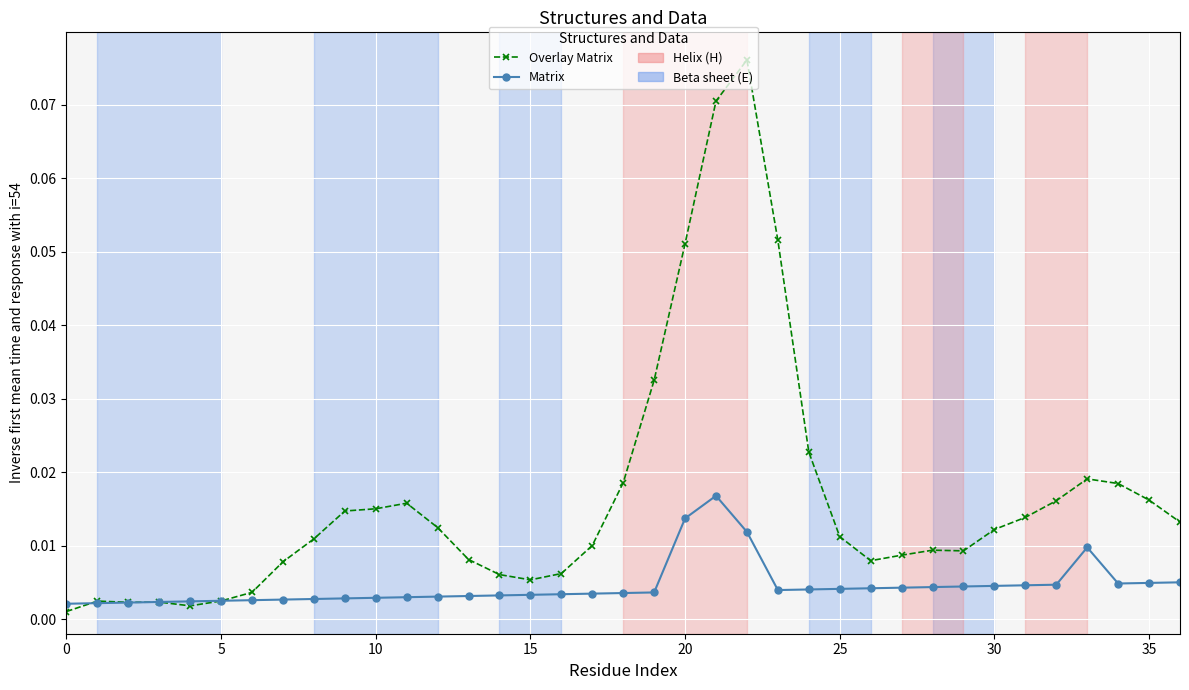

In Matrix, how many points are higher than both neighbors (excluding endpoints)?

2